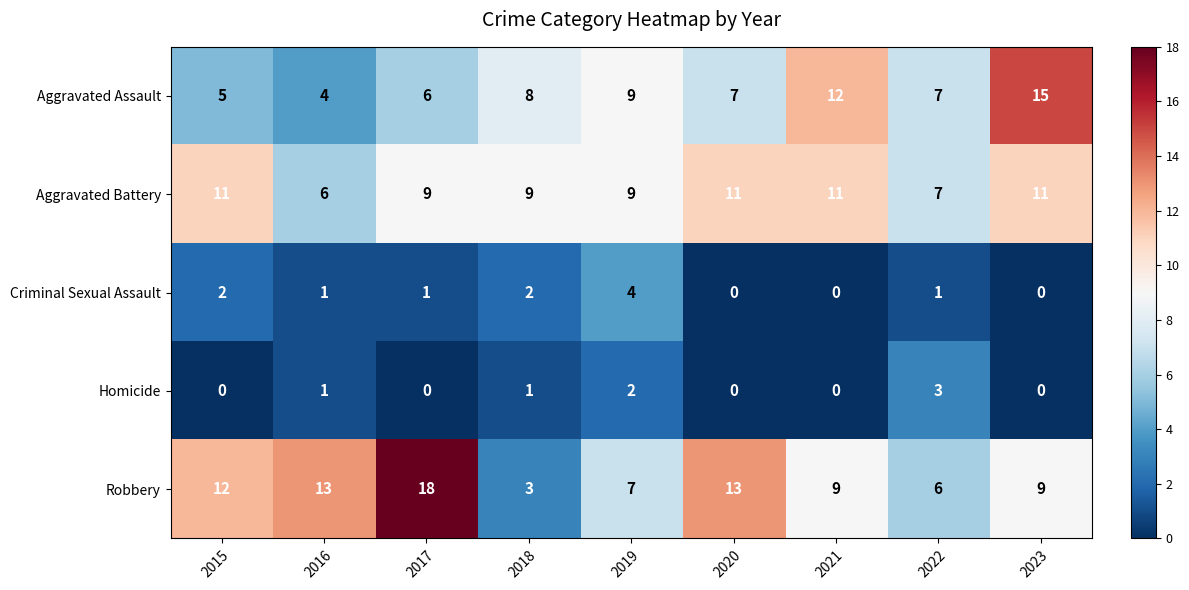

Count the Homicide values in the range 0 to 1.

7